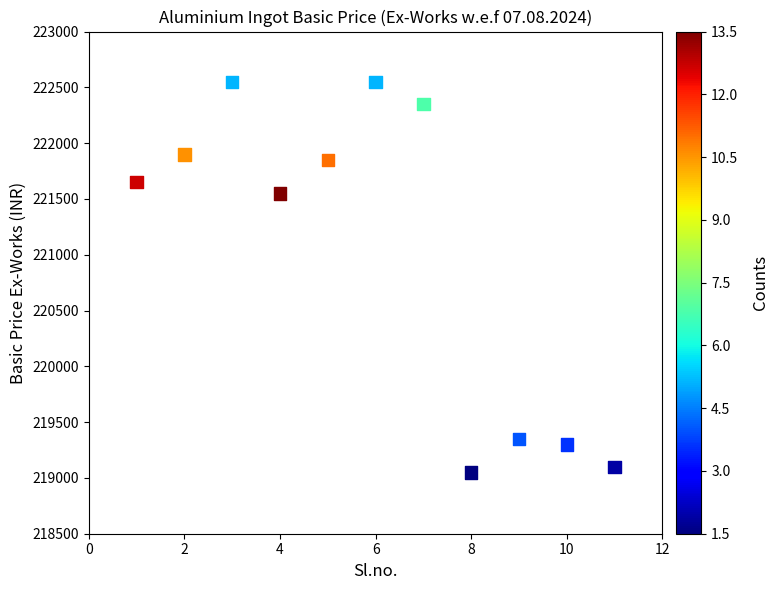

What is the average X value?

6